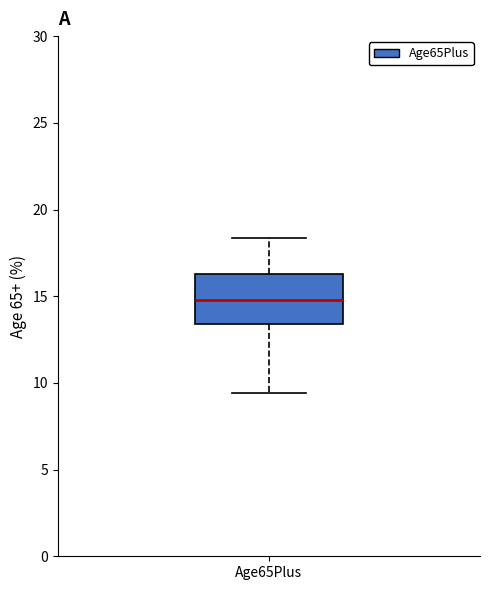

Where does the upper whisker of the box for Age65Plus end on the y-axis? The values are not printed on the chart, so give them approximately, as read against the axis.

18.5